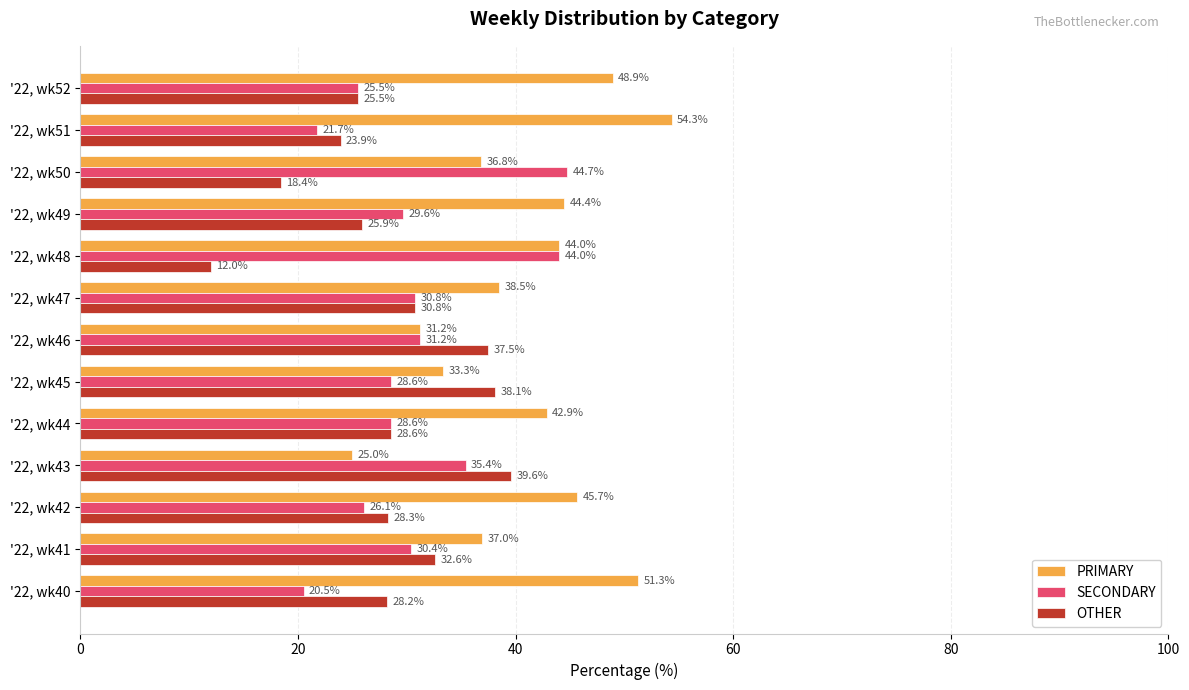

What is the difference between the OTHER values at '22, wk42 and '22, wk45?

9.8